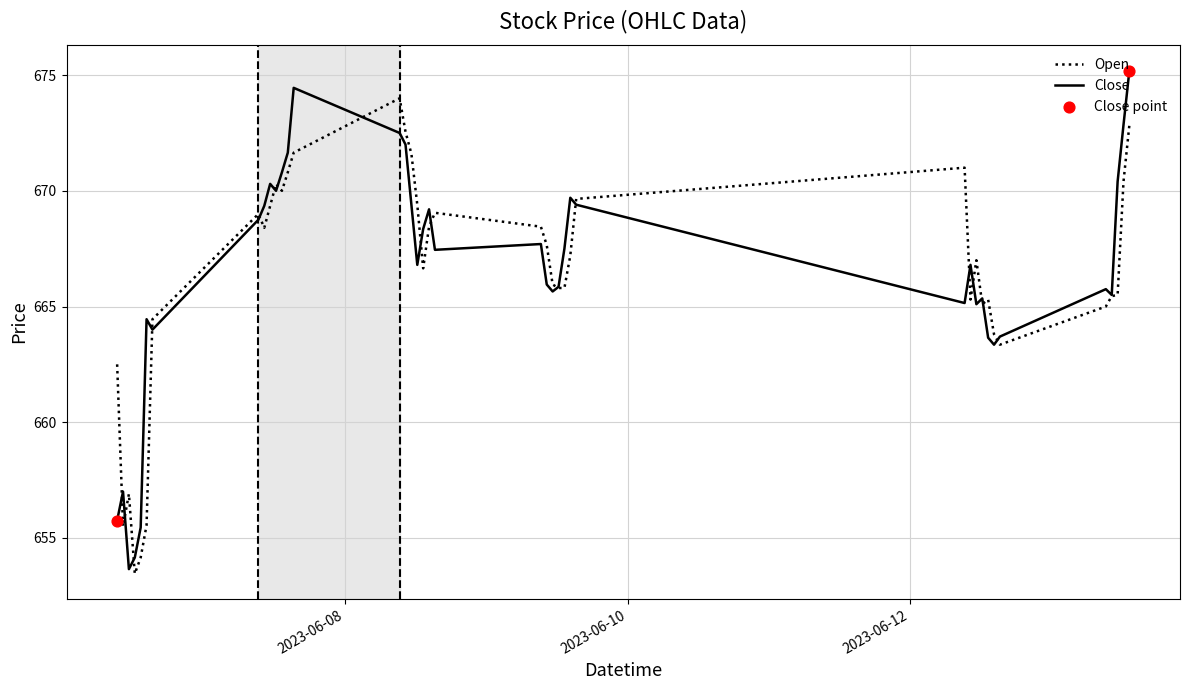

Rank the series by their maximum value, from highest to lowest.

Close, Open